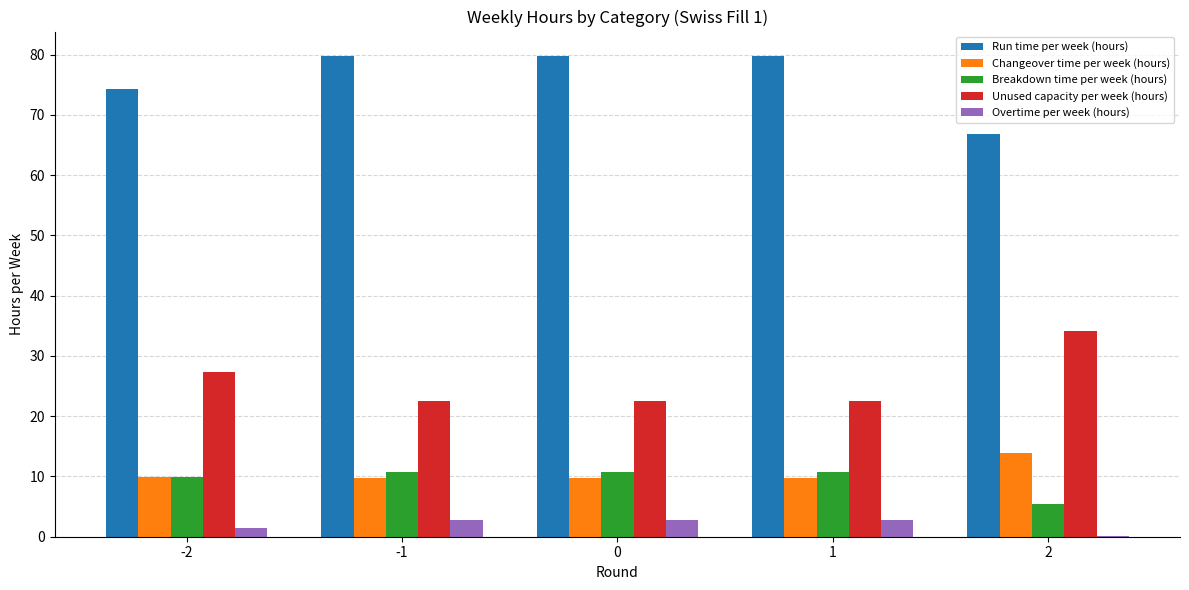

What is the total value across all series at 0?

125.8